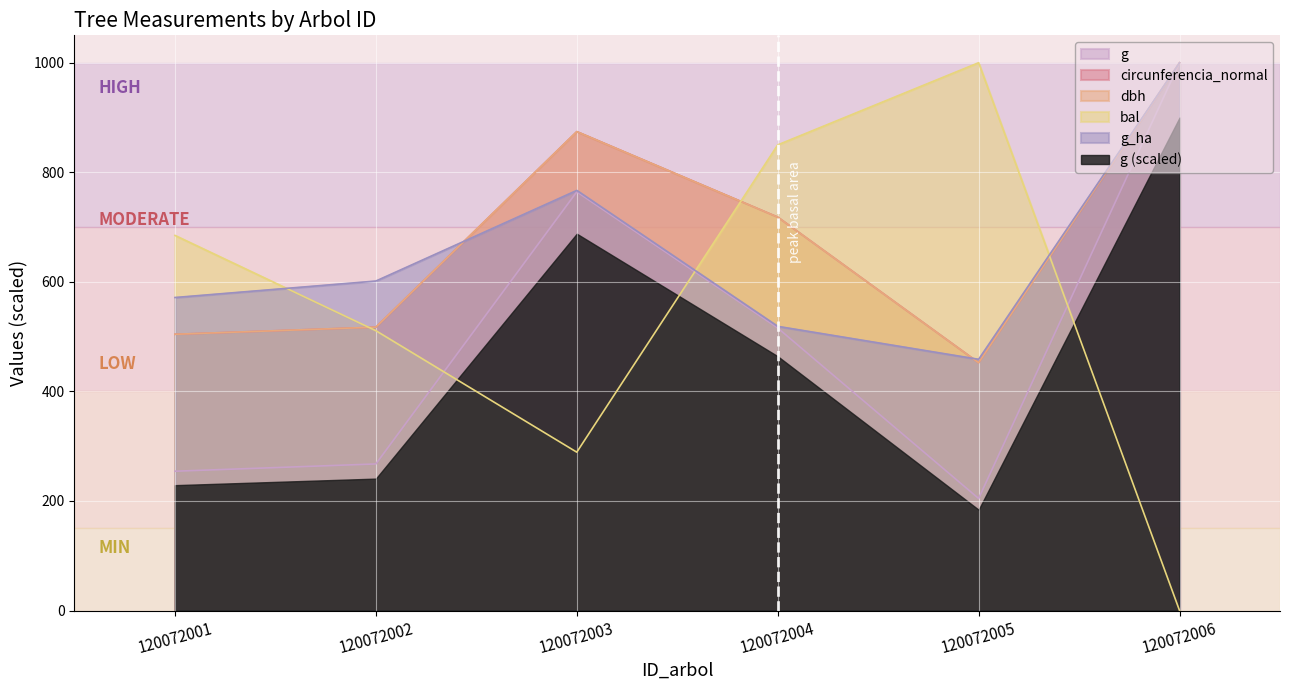

What is the sum of the bal values at 120072001 and 120072004?

1534.8